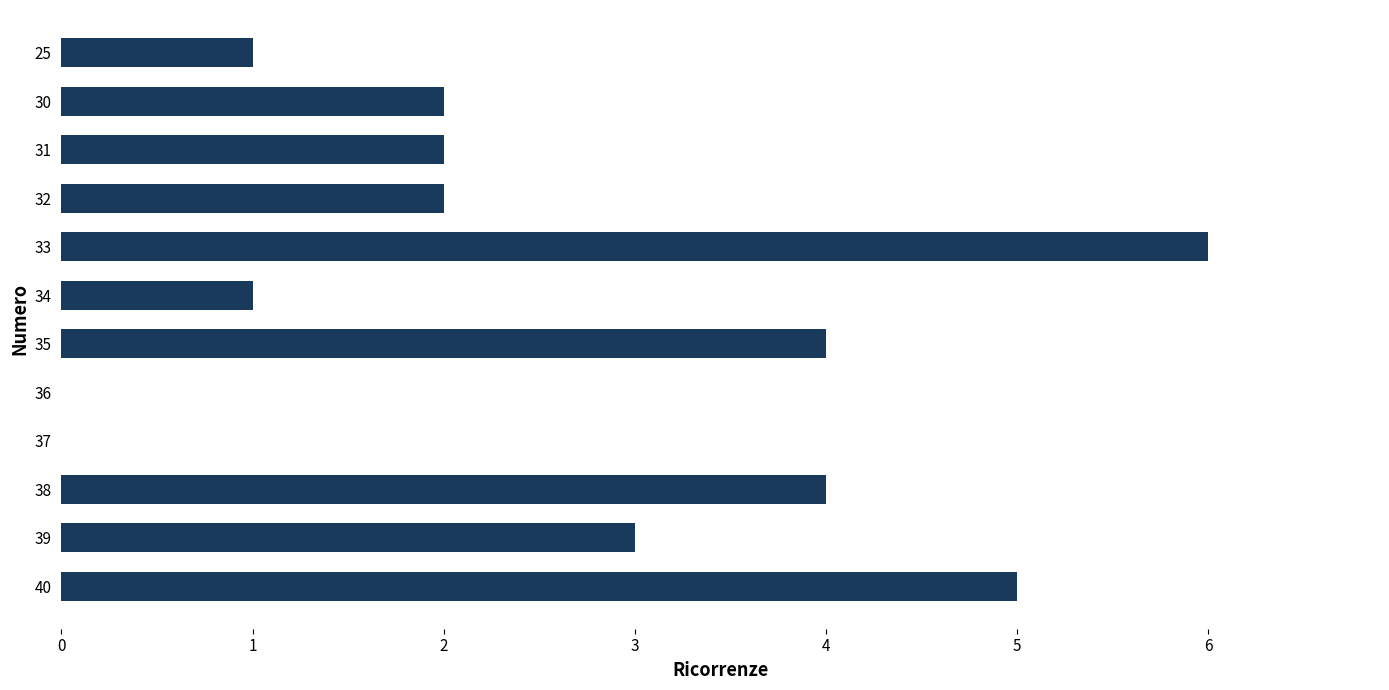

Reading bottom to top, list all the values displayed in this chart.

40=5	39=3	38=4	37=0	36=0	35=4	34=1	33=6	32=2	31=2	30=2	25=1